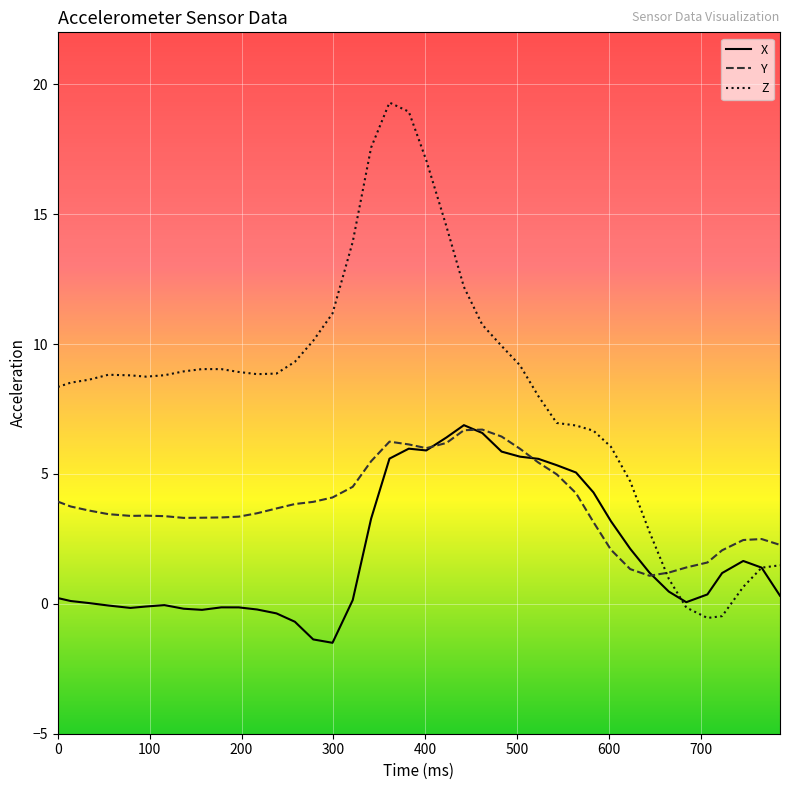

How many negative values does the Z series have?

3